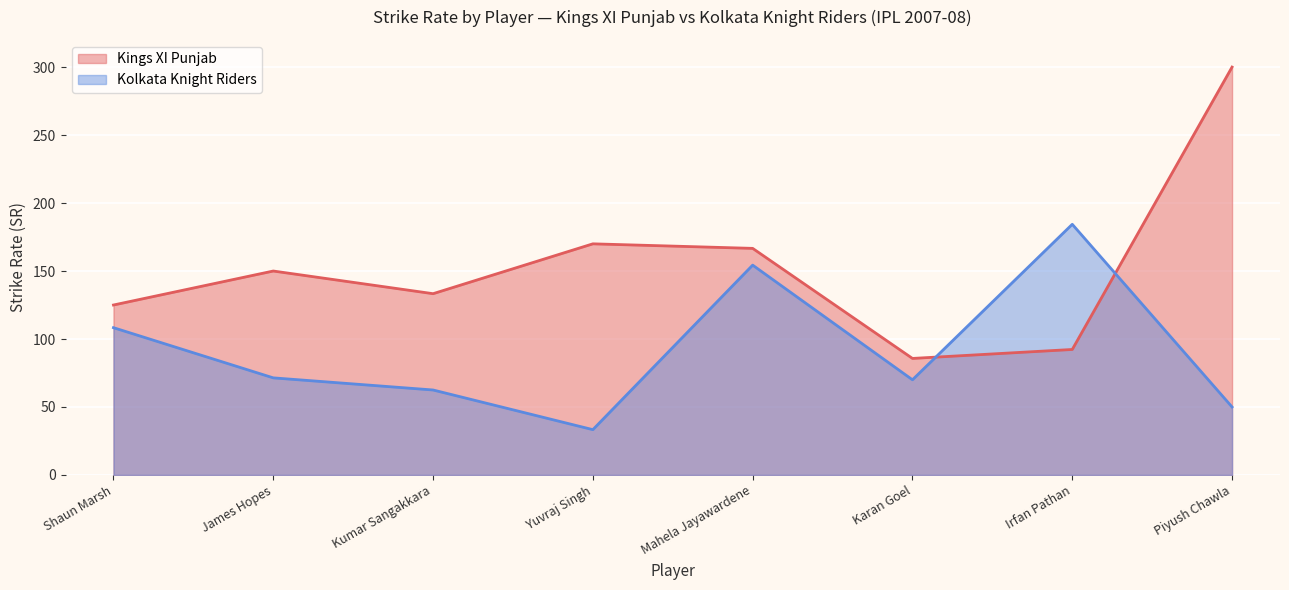

What is the difference between the highest and lowest values at James Hopes?

78.6